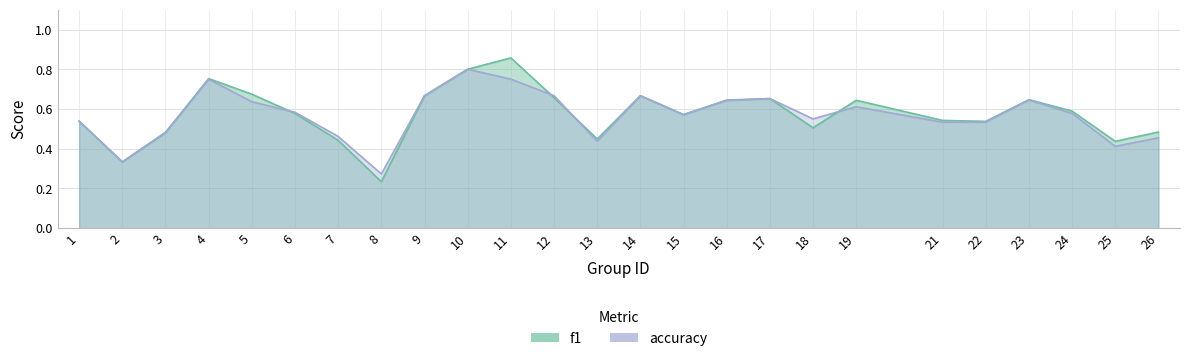

Where is f1 nearest to the value 0?

8